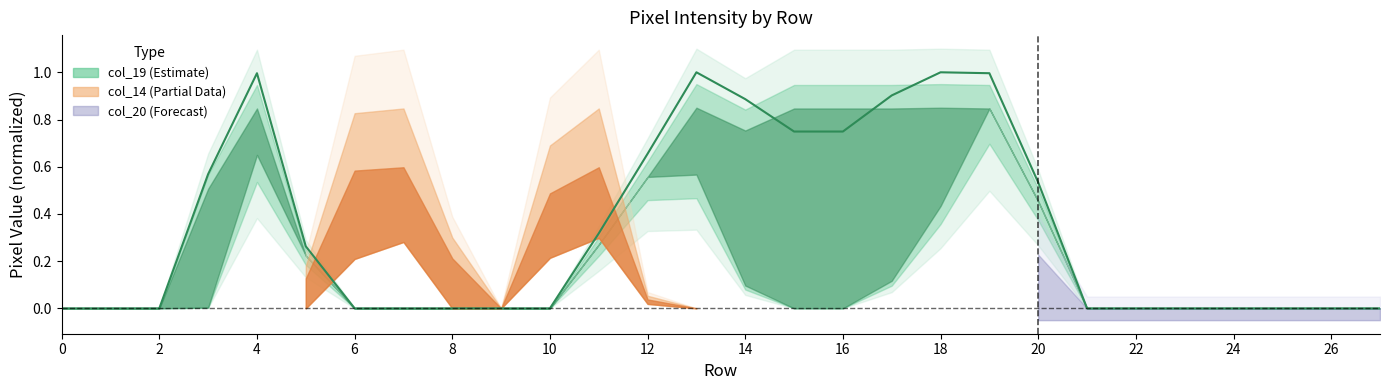

Between 19 and 18, which is larger?

18